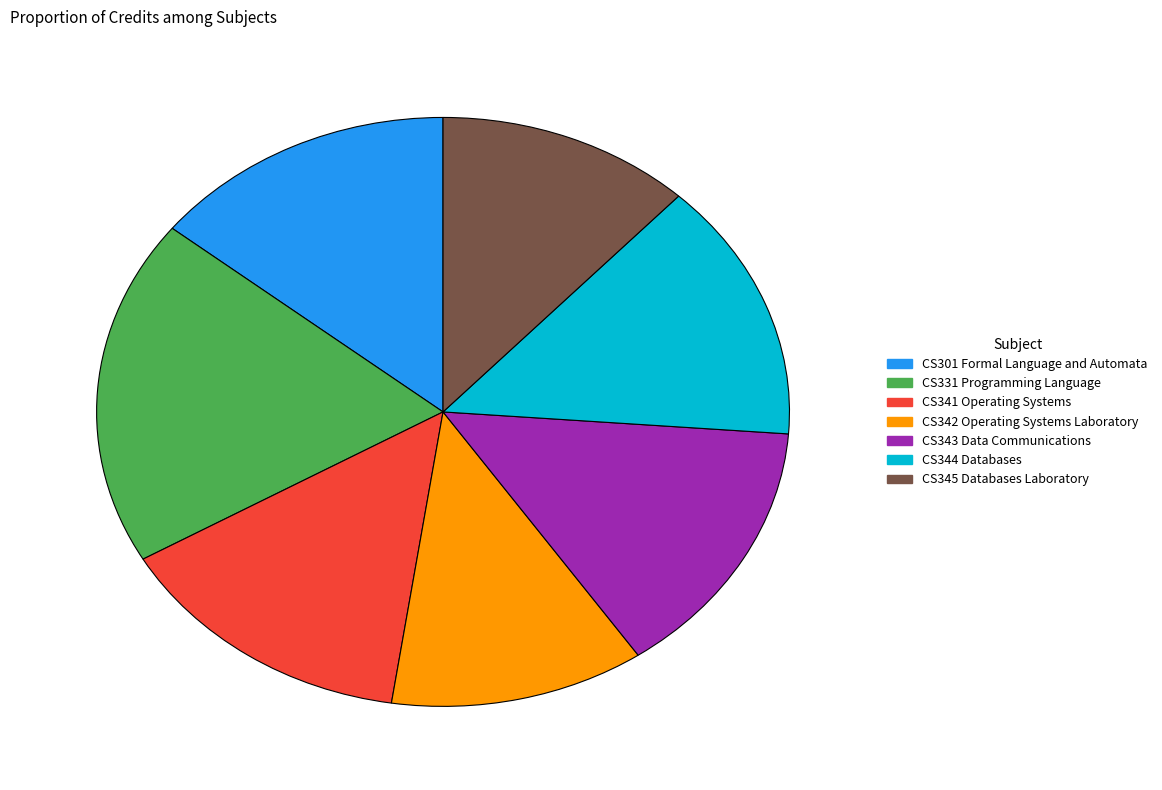

Which category has the biggest portion of the pie?

CS331 Programming Language